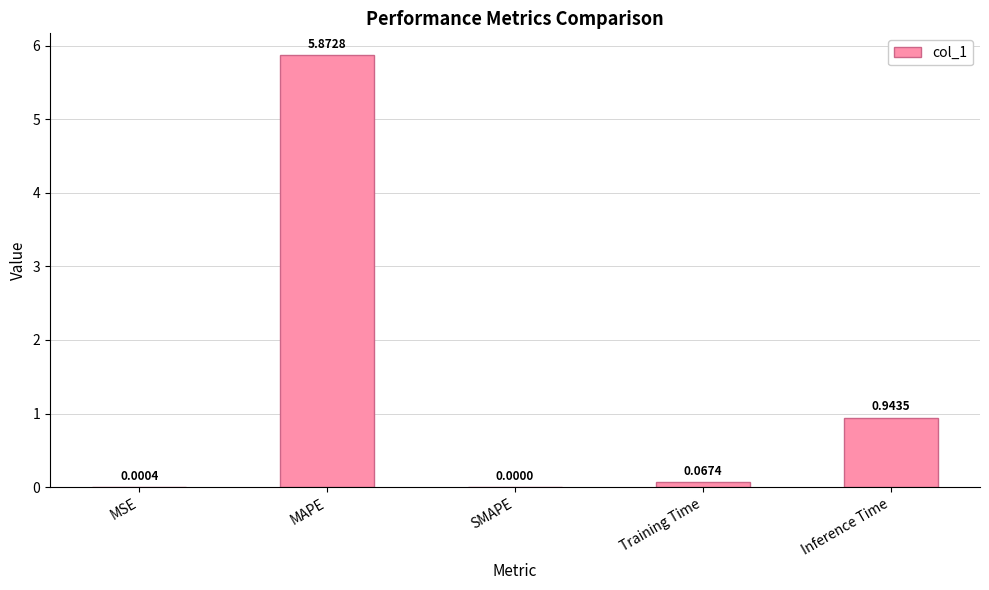

The chart shows a value of 5.9 at MAPE. True or false?

True